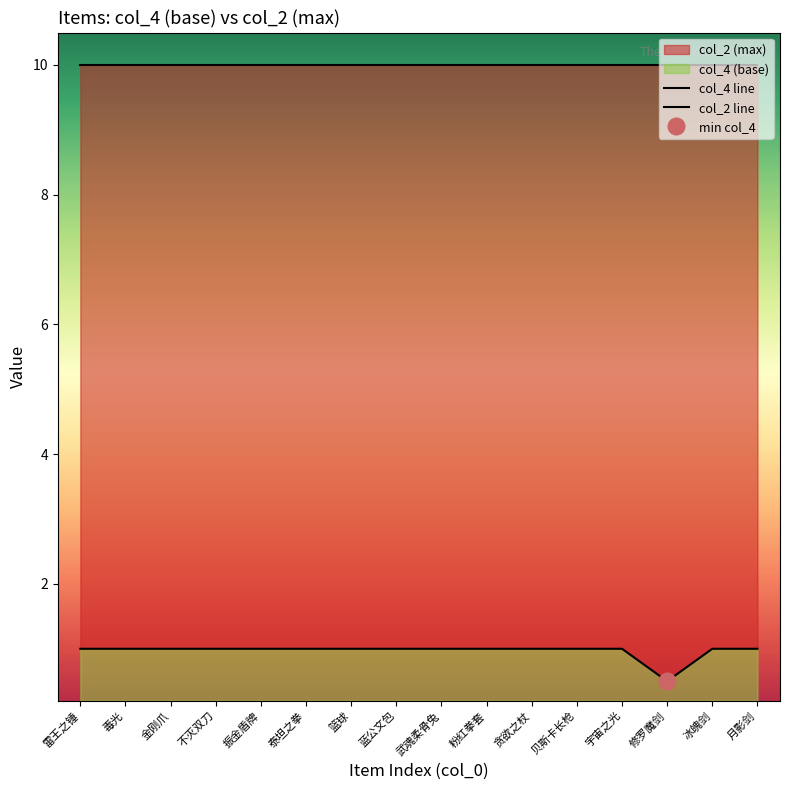

At which category does the chart reach its peak across all series?

雷王之锤